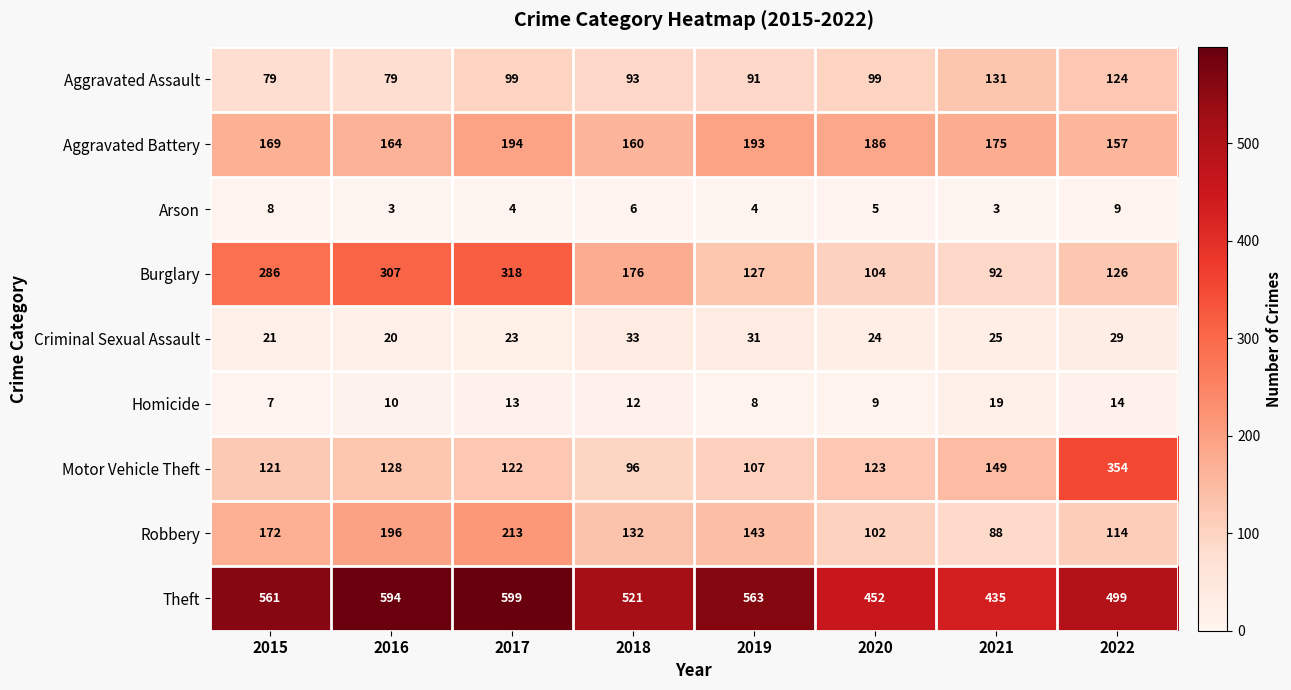

How many categories are shown in the chart?

8